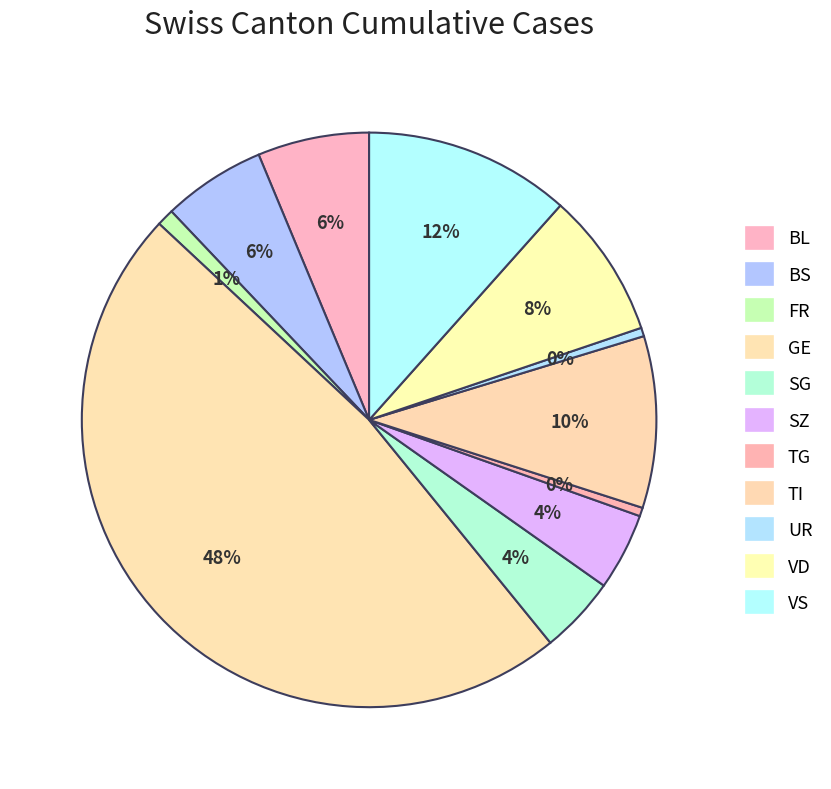

How many slices are in this pie chart?

11